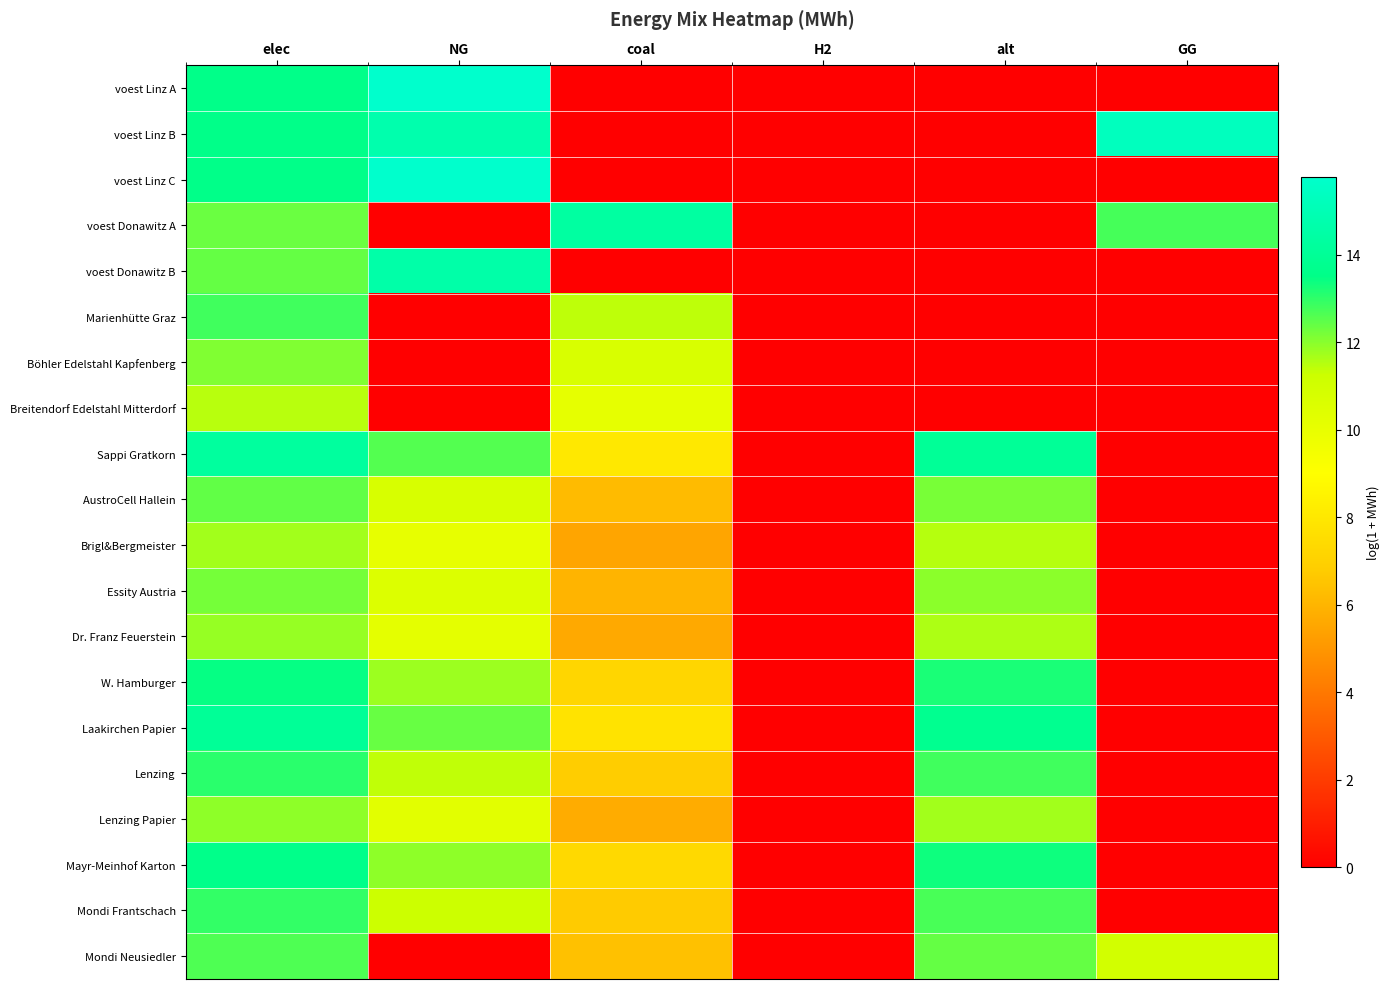

At which category is the sum across all series the highest?

elec